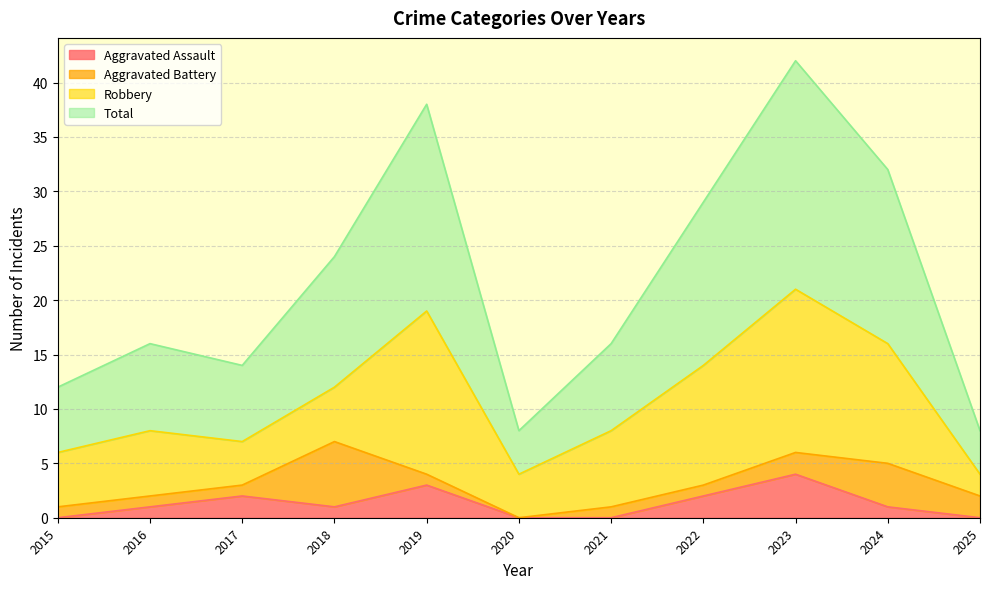

The value of Aggravated Assault at 2018 is 1. True or false?

True